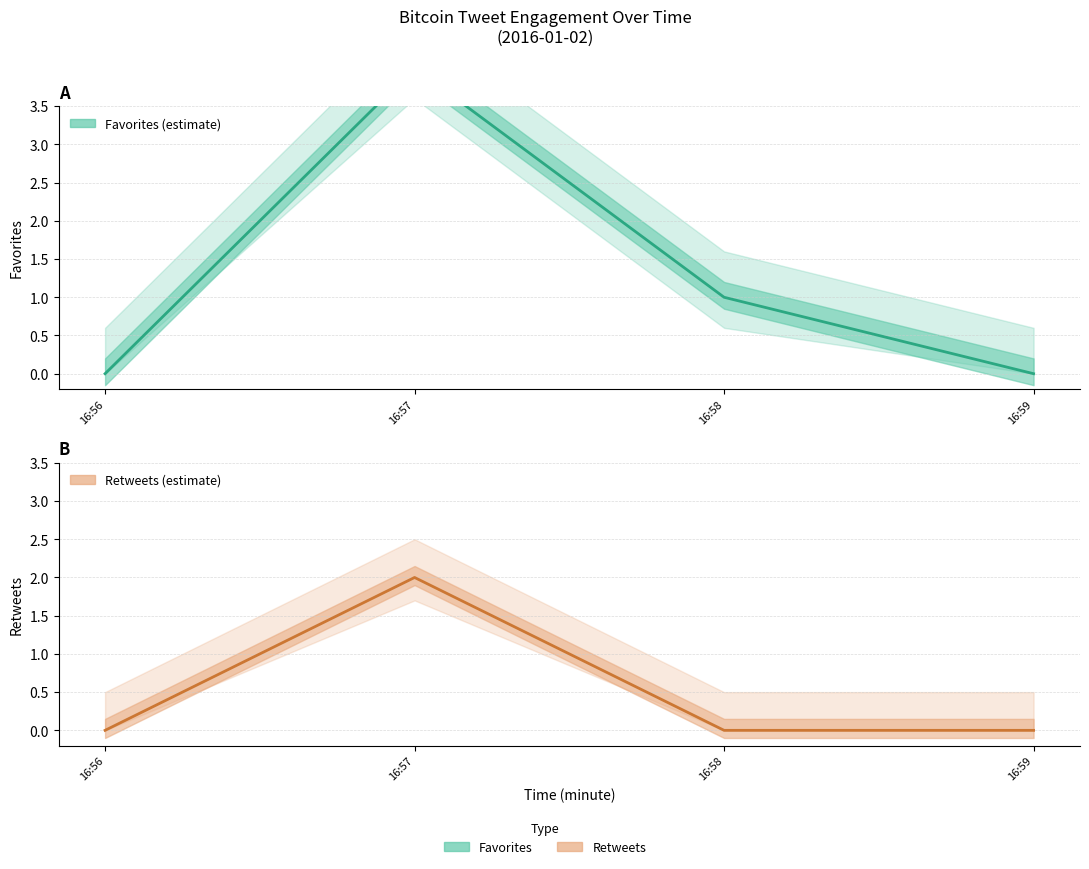

How many series are shown in this chart?

2